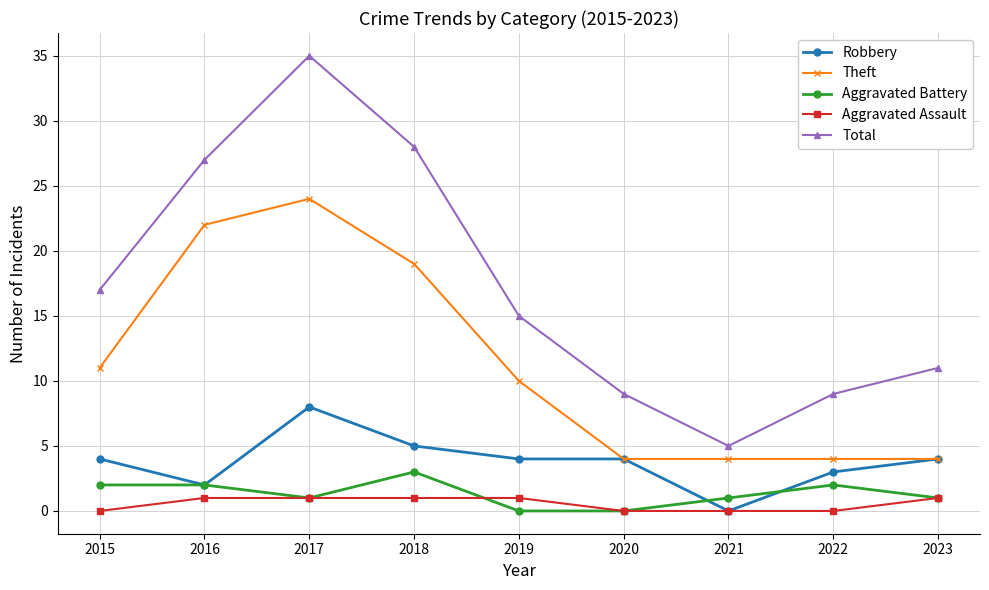

What is the sum of all Total values?

156